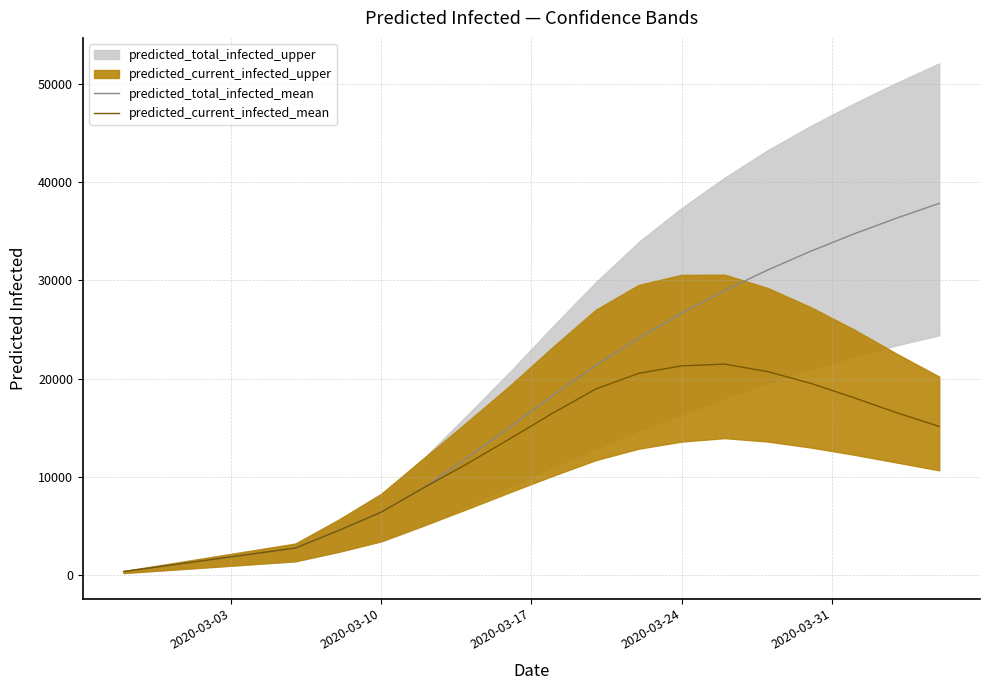

True or false: predicted_current_infected_mean and predicted_total_infected_mean intersect in this chart.

False